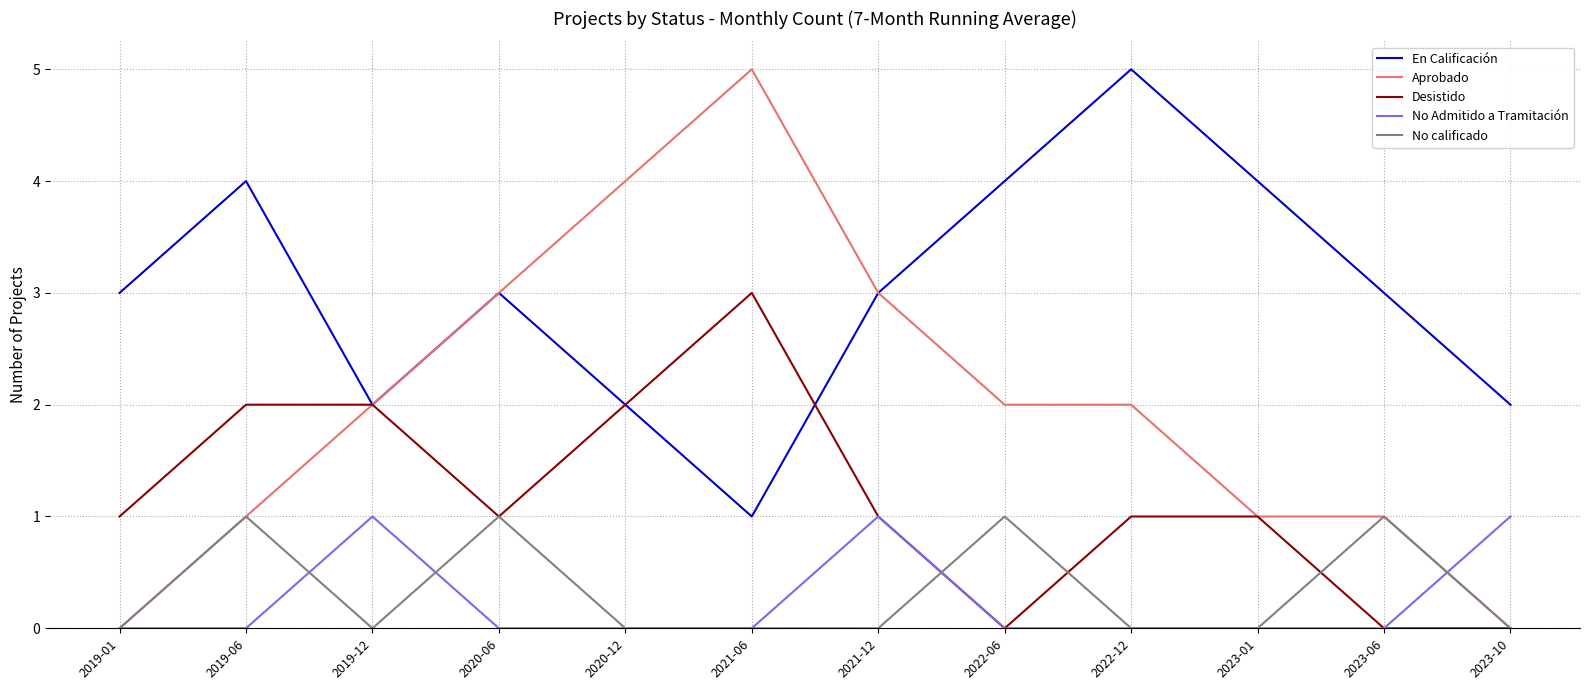

Reading left to right, extract all data points from this chart.

En Calificación: 3	4	2	3	2	1	3	4	5	4	3	2
Aprobado: 0	1	2	3	4	5	3	2	2	1	1	0
Desistido: 1	2	2	1	2	3	1	0	1	1	0	0
No Admitido a Tramitación: 0	0	1	0	0	0	1	0	0	0	0	1
No calificado: 0	1	0	1	0	0	0	1	0	0	1	0